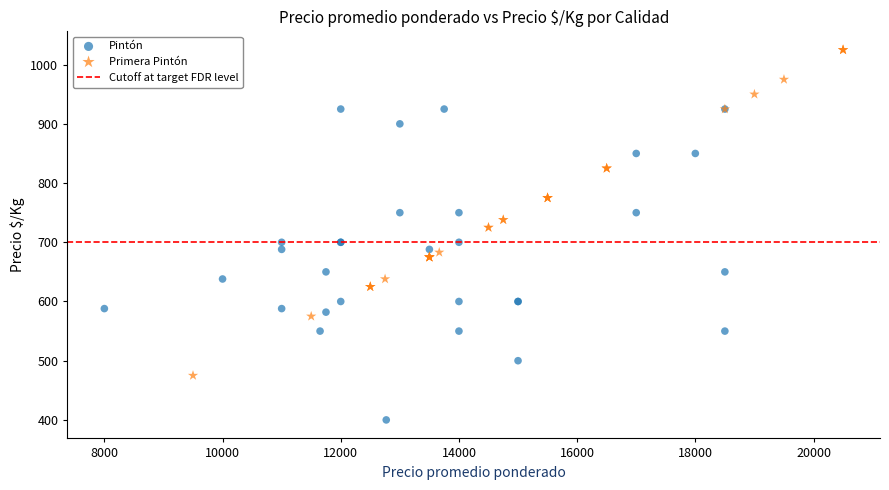

Which series reaches the maximum Y coordinate?

Primera Pintón